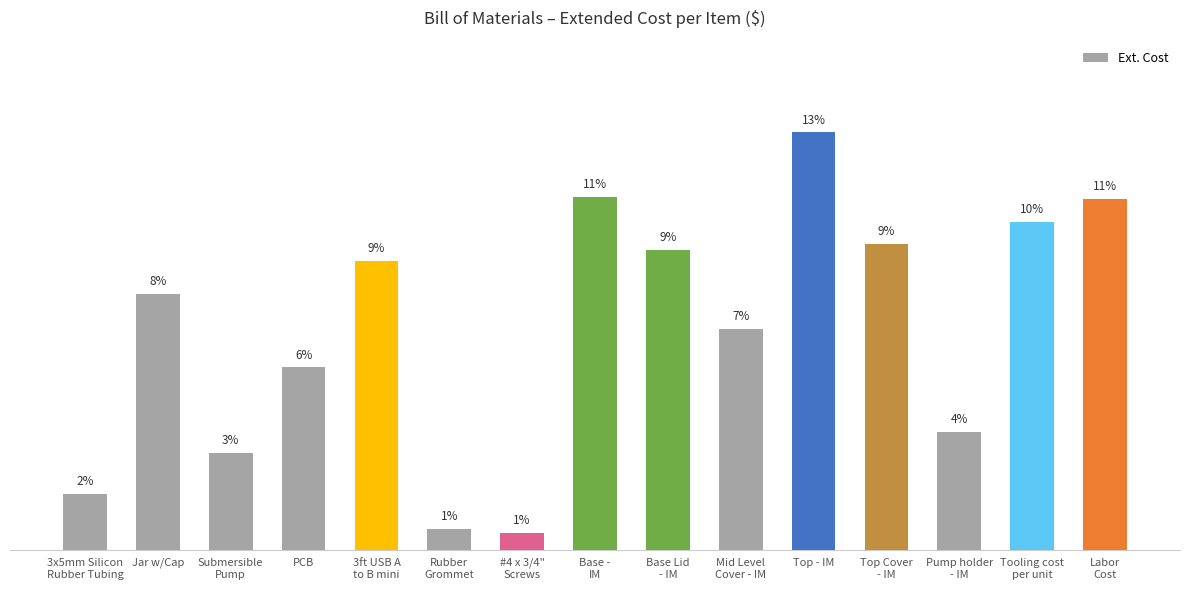

Does the chart contain any negative values?

No